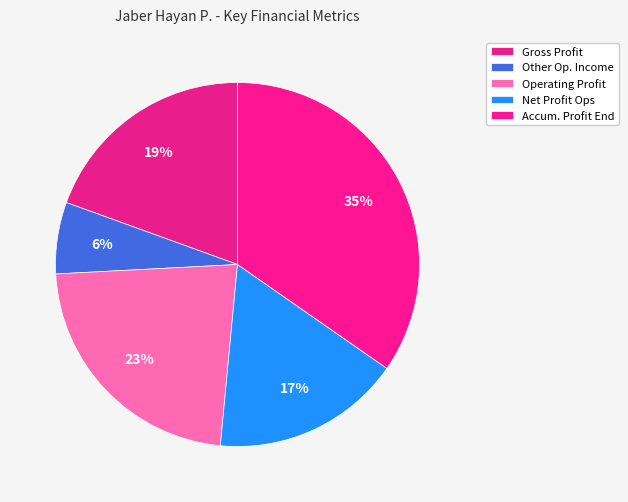

To the nearest percent, what is the average slice percentage?

20%